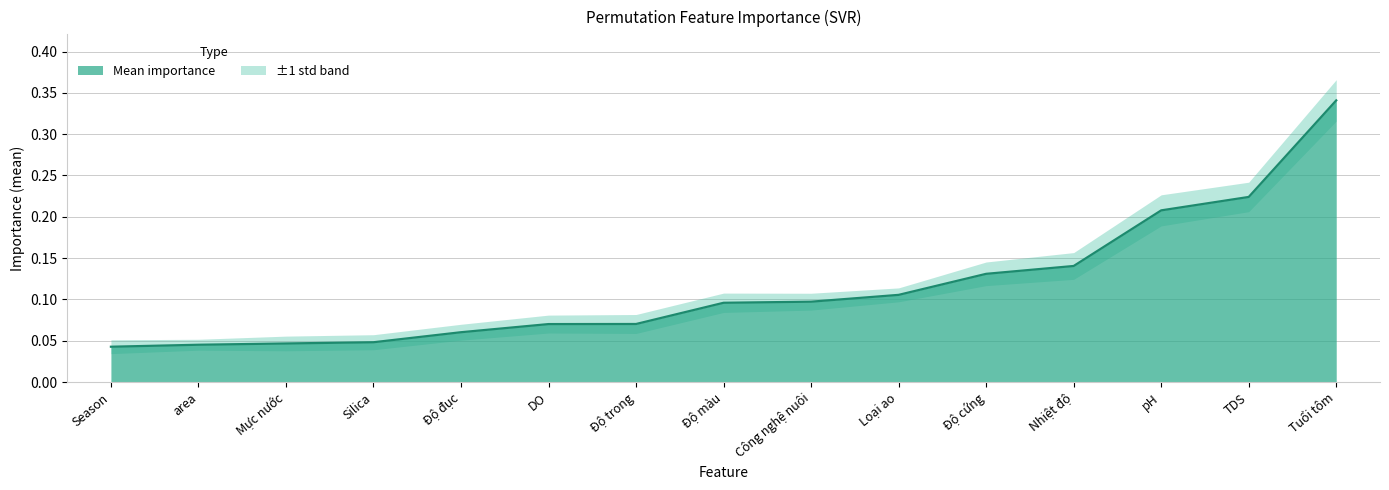

What is the value of the 5th point from the left?

0.1